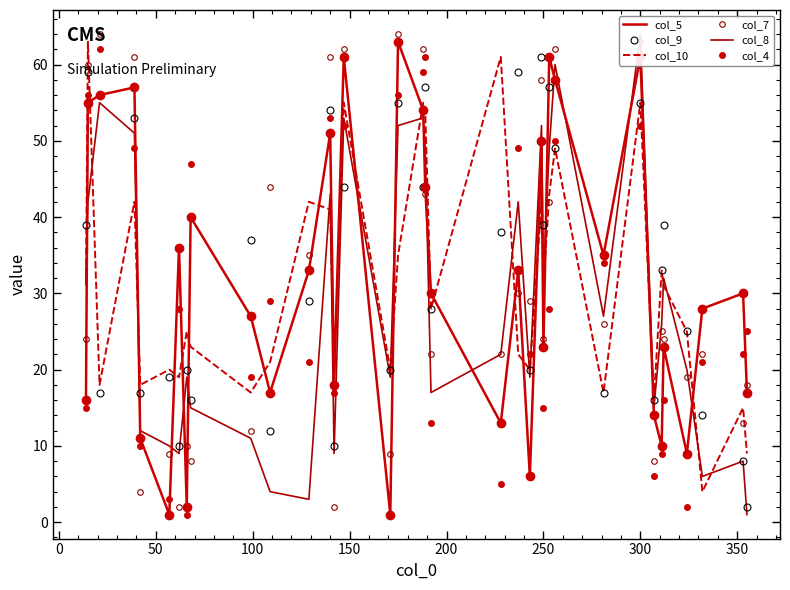

How many data points in col_5 are above 30?

17